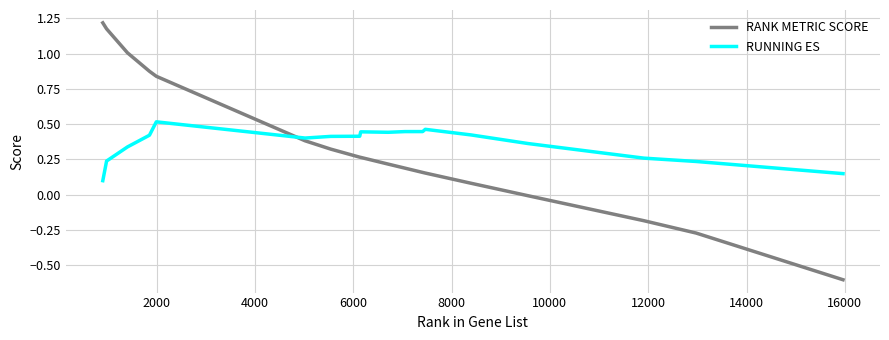

Which series has the largest range (max minus min)?

RANK METRIC SCORE